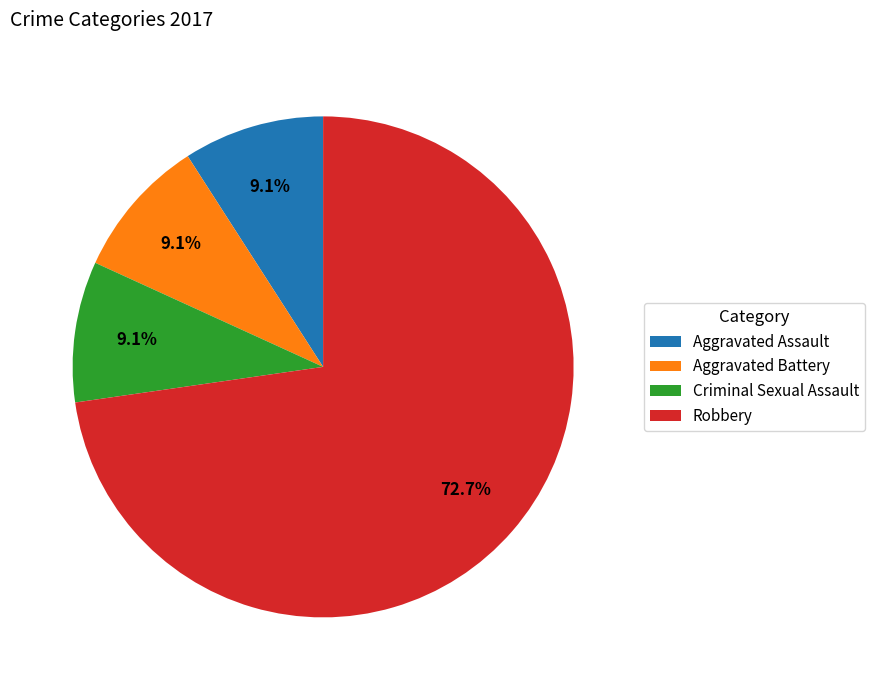

To the nearest percent, what is the difference between the Aggravated Battery and Robbery slice percentages?

64%